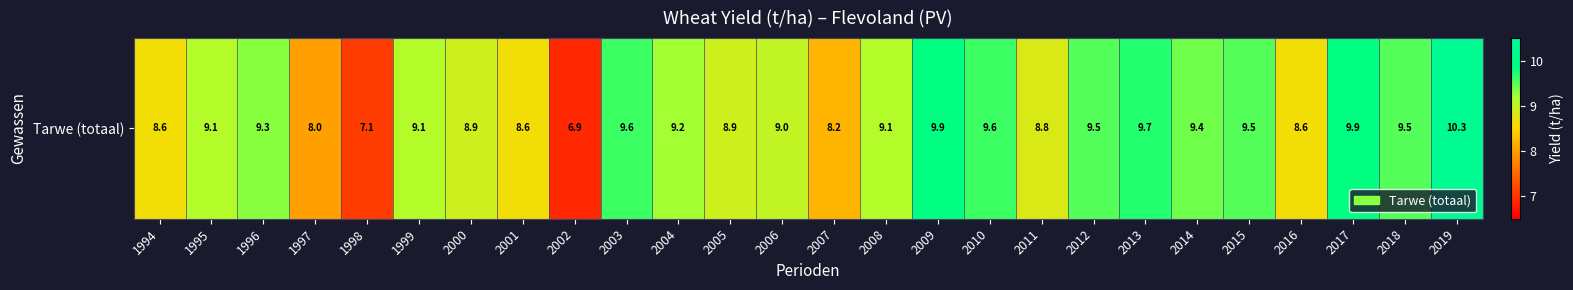

Reading right to left, transcribe all the data shown in this chart.

10.3	9.5	9.9	8.6	9.5	9.4	9.7	9.5	8.8	9.6	9.9	9.1	8.2	9.0	8.9	9.2	9.6	6.9	8.6	8.9	9.1	7.1	8.0	9.3	9.1	8.6